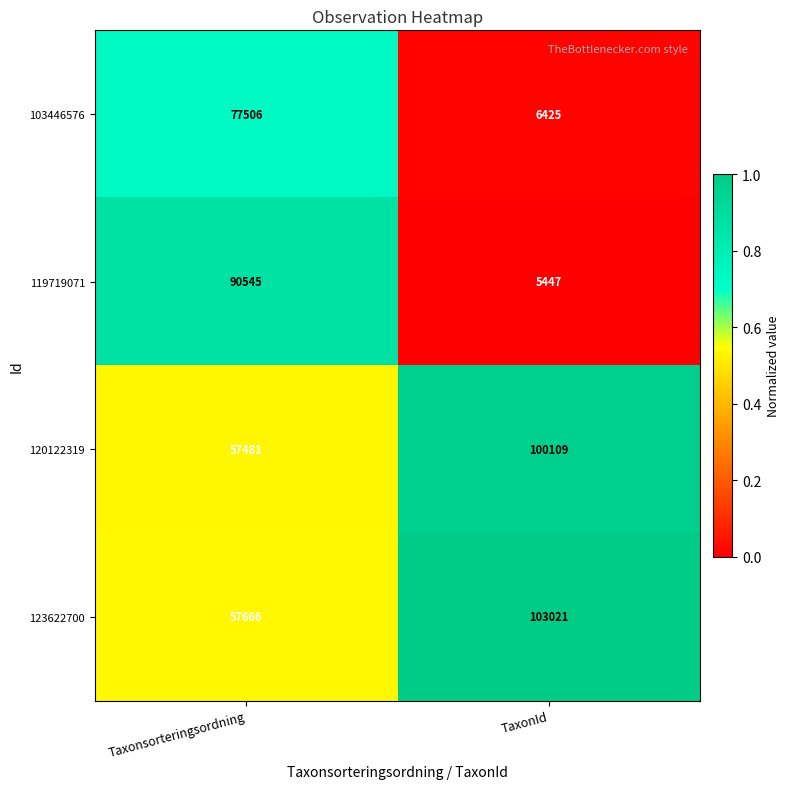

Which series changed the most between Taxonsorteringsordning and TaxonId?

119719071